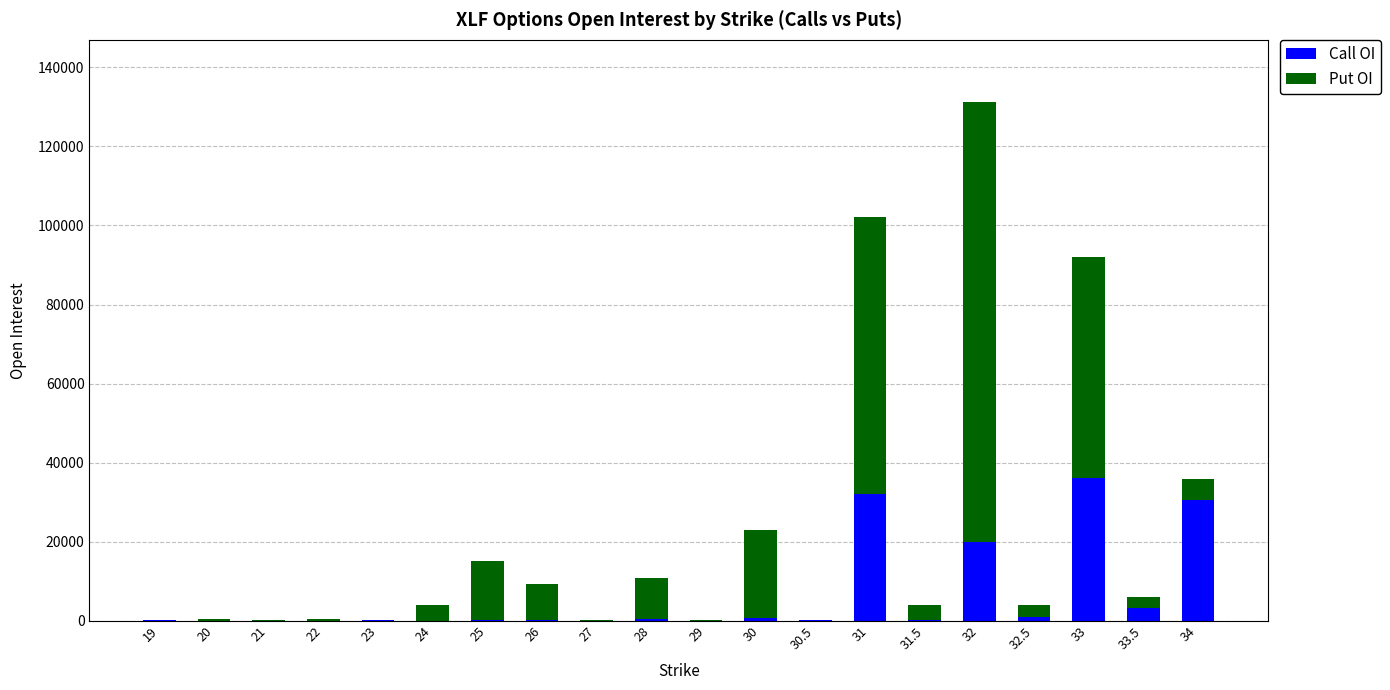

What is the sum of all Call OI values?

124279